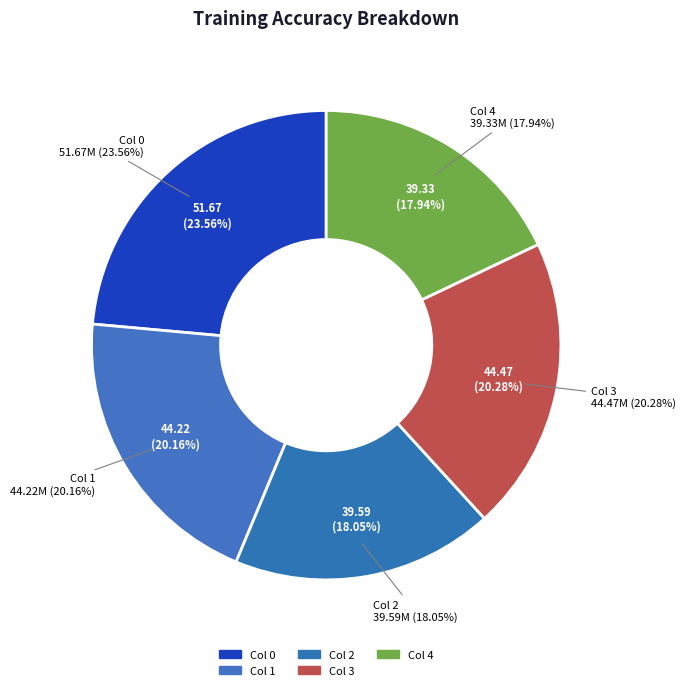

What is the ratio of the value at 3 to the value at 4?

1.1